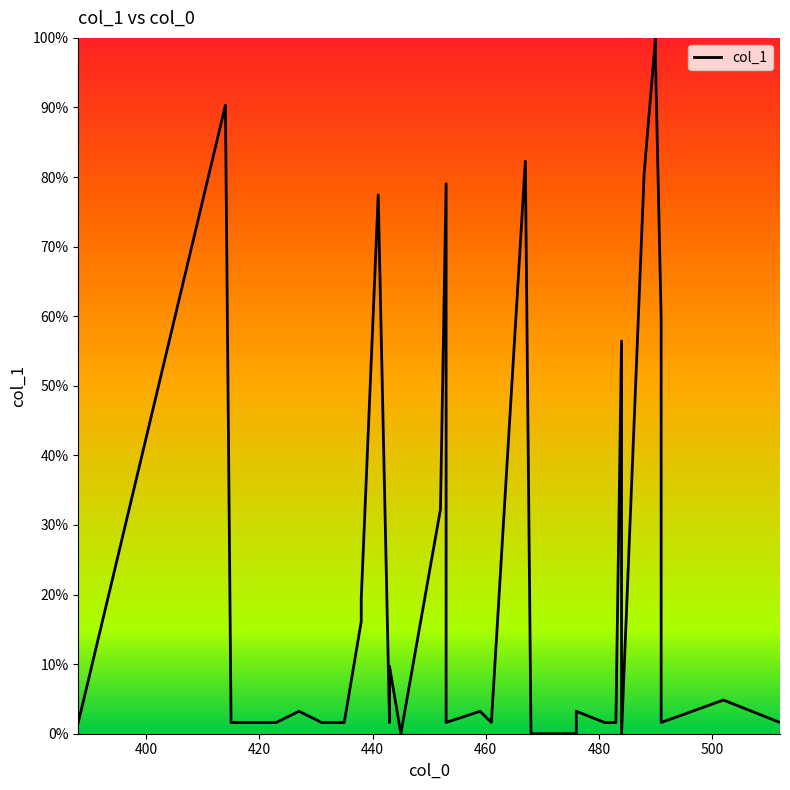

How many series are shown in this chart?

1